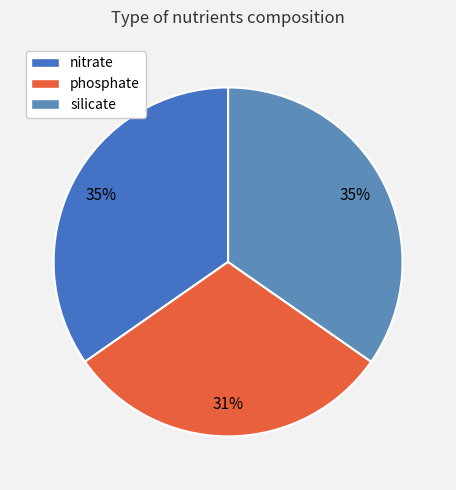

How many segments does this pie chart have?

3